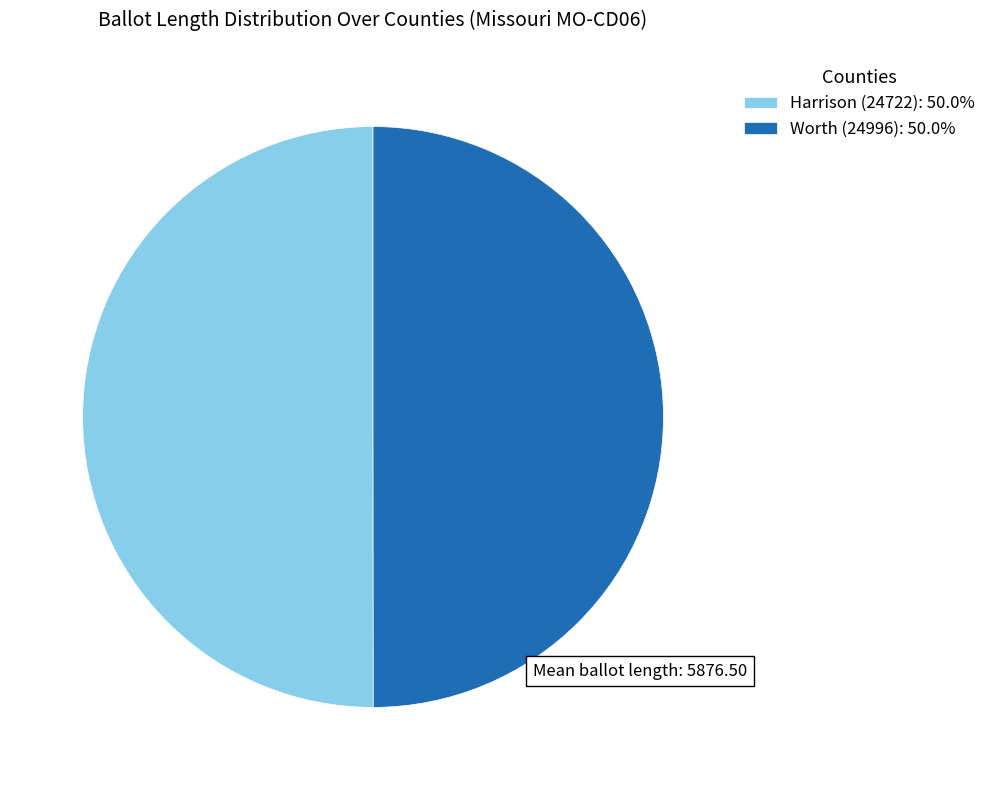

Do Harrison (24722) and Worth (24996) together represent more than half of the pie?

Yes